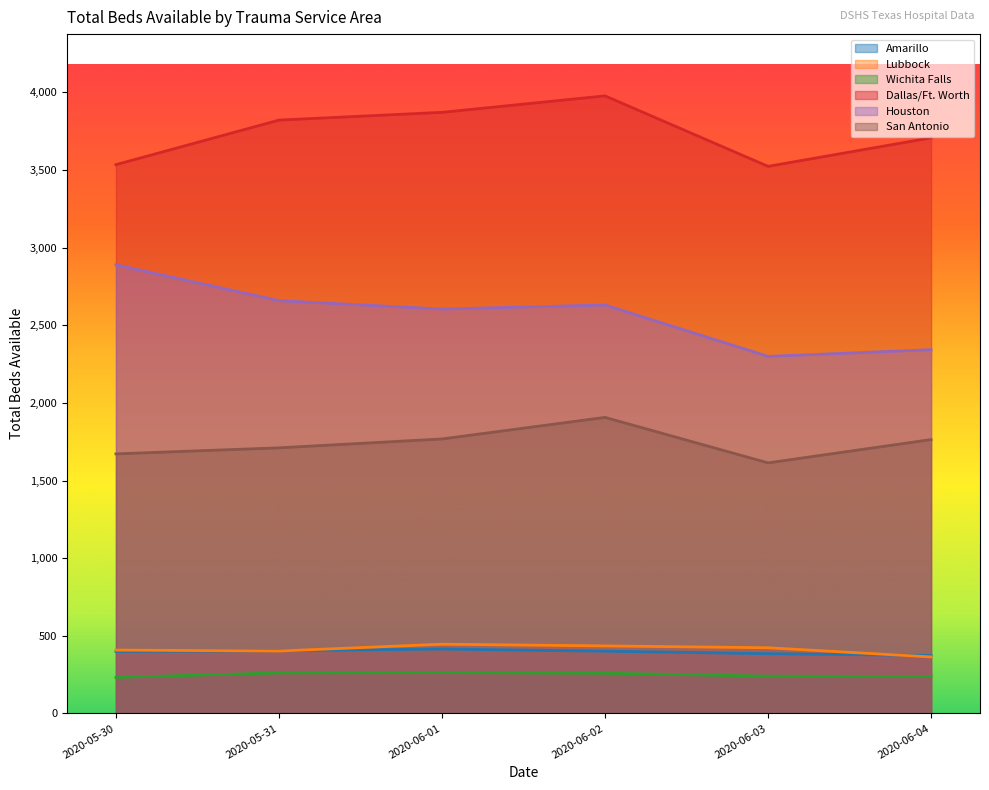

Is it true that Dallas/Ft. Worth equals 1701 at 2020-05-30?

False